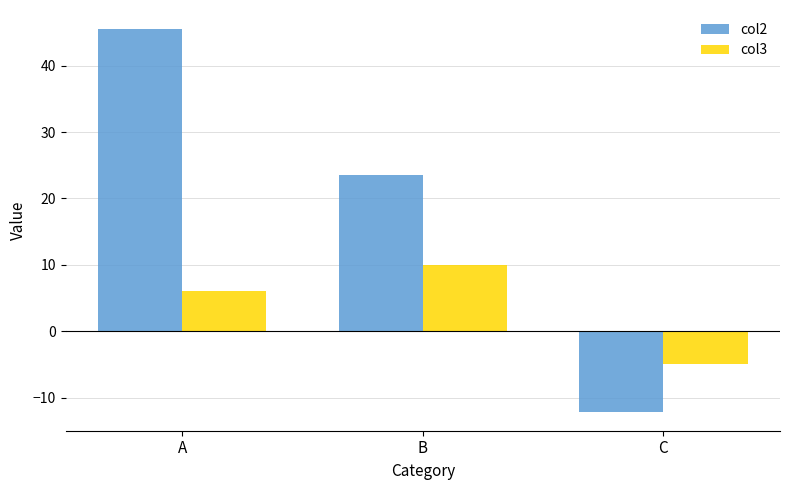

Which label corresponds to the largest value in the chart?

A